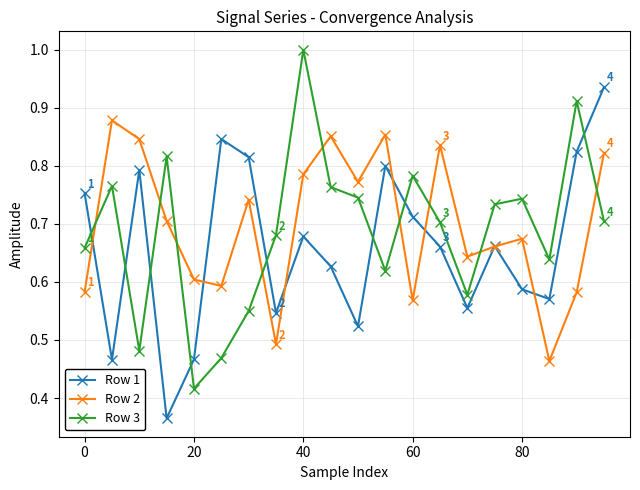

Which series has the largest range (max minus min)?

Row 3